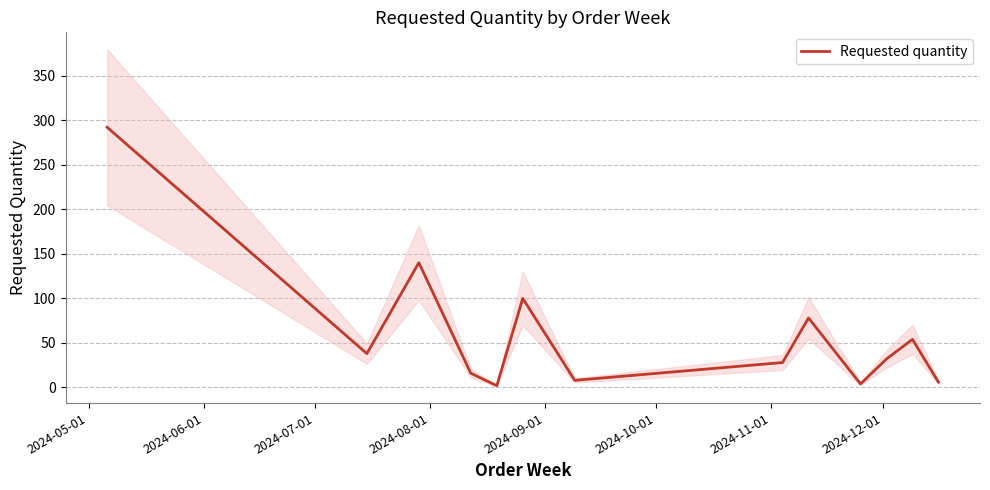

How many data points are less than 32?

6